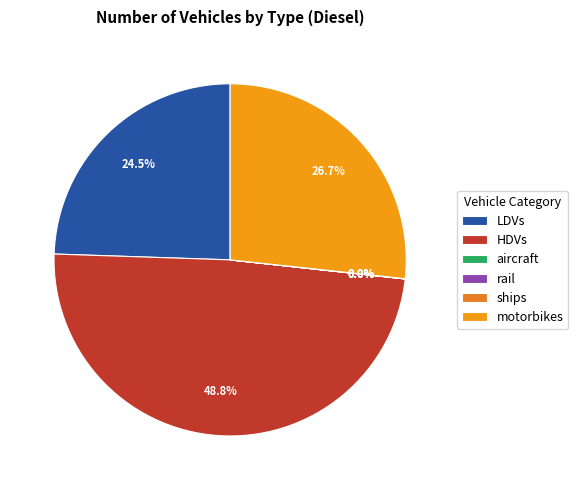

The LDVs slice represents 39% of the pie. True or false?

False